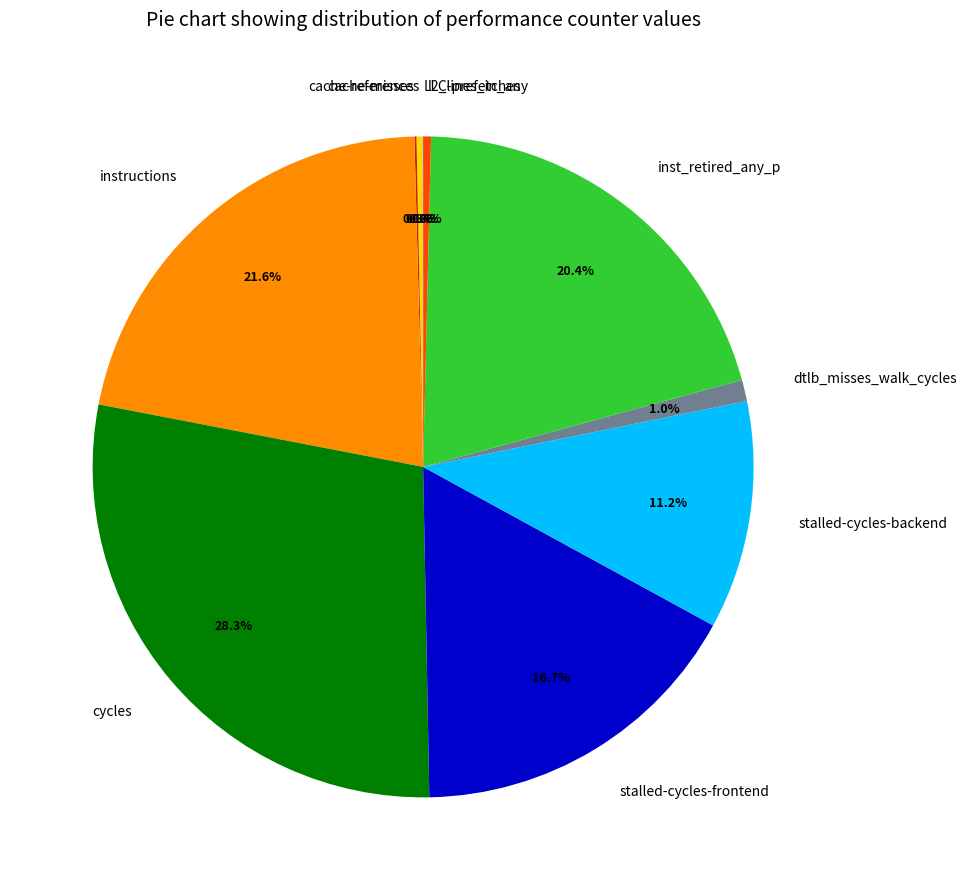

What percentage is NOT represented by instructions?

78.4%